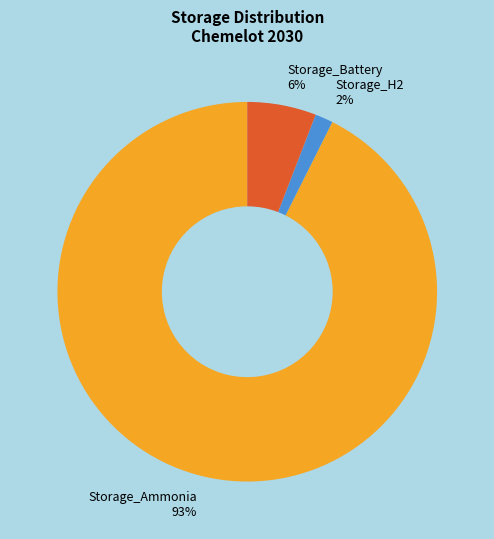

What is the largest slice in the pie chart?

Storage_Ammonia